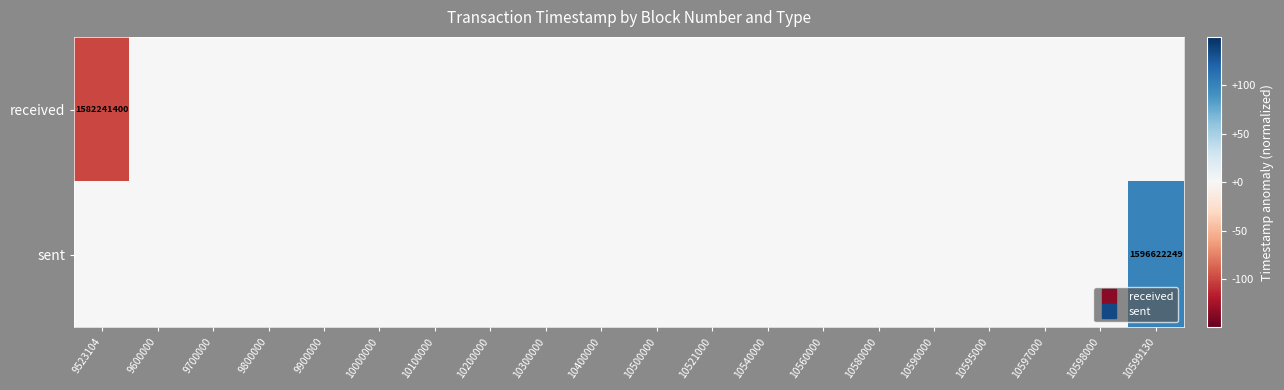

What is the smallest value displayed?

-1